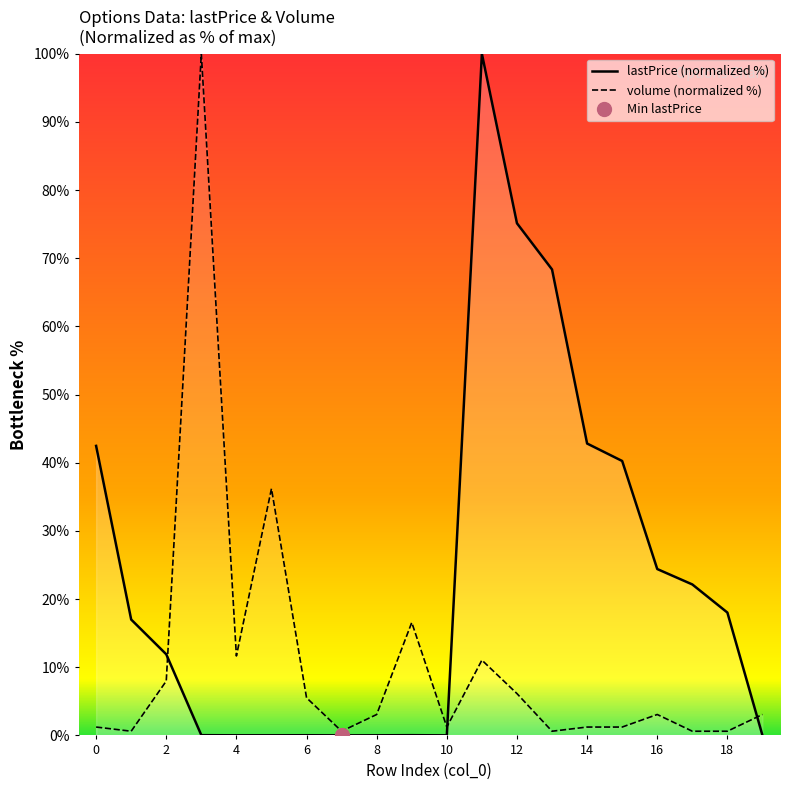

What is the difference between the second highest and minimum values in the volume (normalized %) series?

35.6